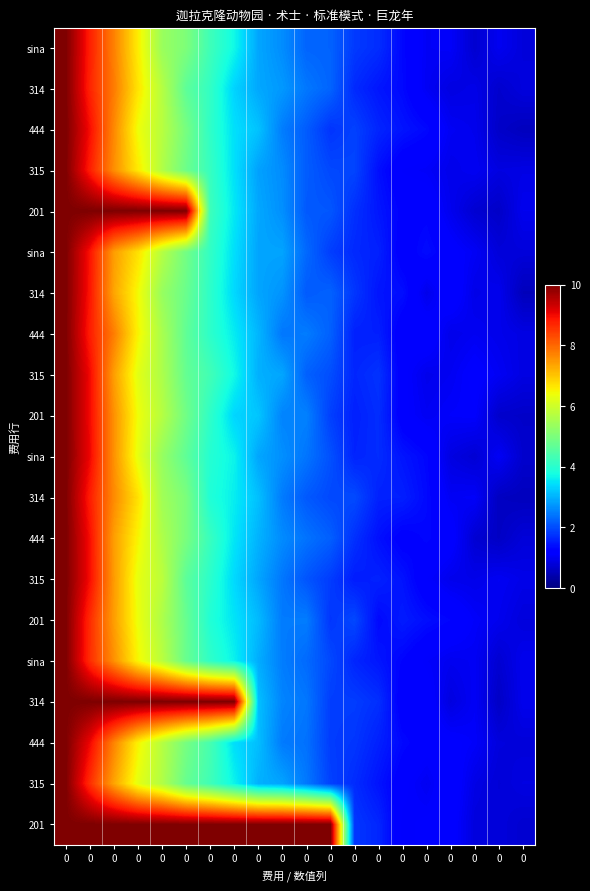

Reading left to right, transcribe all the data shown in this chart.

row_0: 0=10.0	0=8.8	0=7.7	0=6.6	0=5.4	0=5.0	0=4.3	0=3.7	0=2.9	0=2.6	0=2.2	0=2.2	0=1.8	0=1.7	0=1.3	0=1.0	0=1.1	0=0.7	0=1.0	0=0.8
row_1: 0=10.0	0=8.7	0=7.8	0=6.7	0=5.7	0=4.6	0=4.1	0=3.3	0=2.9	0=2.8	0=2.4	0=2.2	0=1.7	0=1.5	0=1.3	0=1.0	0=0.9	0=0.9	0=0.7	0=0.8
row_2: 0=10.0	0=9.0	0=7.6	0=6.4	0=5.7	0=4.9	0=4.1	0=3.5	0=3.2	0=2.5	0=2.2	0=1.8	0=1.9	0=1.6	0=1.4	0=1.3	0=1.0	0=1.0	0=0.7	0=0.6
row_3: 0=10.0	0=8.8	0=7.6	0=6.6	0=5.6	0=4.8	0=4.2	0=3.5	0=2.8	0=2.6	0=2.2	0=2.0	0=1.9	0=1.4	0=1.1	0=1.1	0=0.9	0=1.0	0=0.9	0=0.9
row_4: 0=10.0	0=10.0	0=10.0	0=10.0	0=10.0	0=10.0	0=4.2	0=3.5	0=2.9	0=2.7	0=2.1	0=2.1	0=1.7	0=1.5	0=1.2	0=1.3	0=1.0	0=0.7	0=0.6	0=1.0
row_5: 0=10.0	0=8.9	0=7.4	0=6.7	0=5.7	0=4.9	0=4.1	0=3.4	0=2.9	0=2.9	0=2.3	0=1.9	0=1.7	0=1.6	0=1.2	0=1.4	0=1.2	0=1.0	0=0.8	0=0.8
row_6: 0=10.0	0=8.9	0=7.3	0=6.4	0=5.3	0=4.8	0=4.0	0=3.4	0=2.9	0=2.7	0=2.1	0=2.2	0=1.8	0=1.5	0=1.4	0=0.9	0=1.3	0=0.9	0=1.0	0=0.5
row_7: 0=10.0	0=8.8	0=7.8	0=6.5	0=5.6	0=4.7	0=4.0	0=3.6	0=3.0	0=2.4	0=2.5	0=2.2	0=1.6	0=1.6	0=1.2	0=1.3	0=0.9	0=1.0	0=0.9	0=0.9
row_8: 0=10.0	0=9.0	0=7.4	0=6.2	0=5.6	0=4.7	0=4.3	0=3.7	0=3.0	0=2.9	0=2.2	0=2.0	0=1.6	0=1.8	0=1.2	0=1.0	0=1.0	0=1.2	0=1.0	0=0.9
row_9: 0=10.0	0=9.0	0=7.6	0=6.4	0=5.7	0=4.9	0=4.1	0=3.4	0=3.2	0=2.5	0=2.5	0=1.9	0=1.6	0=1.7	0=1.2	0=1.0	0=1.1	0=1.1	0=0.7	0=0.7
row_10: 0=10.0	0=9.0	0=7.5	0=6.3	0=5.3	0=4.7	0=3.9	0=3.7	0=2.9	0=2.7	0=2.4	0=2.1	0=1.6	0=1.7	0=1.5	0=1.3	0=0.9	0=0.7	0=1.0	0=0.7
row_11: 0=10.0	0=8.8	0=7.6	0=6.7	0=5.5	0=5.0	0=3.9	0=3.6	0=3.1	0=2.5	0=2.1	0=2.0	0=2.0	0=1.6	0=1.6	0=1.3	0=1.0	0=1.1	0=0.6	0=0.6
row_12: 0=10.0	0=8.9	0=7.4	0=6.5	0=5.6	0=5.0	0=4.2	0=3.5	0=3.0	0=2.6	0=2.4	0=2.2	0=1.7	0=1.4	0=1.2	0=1.3	0=1.2	0=0.7	0=0.6	0=0.8
row_13: 0=10.0	0=9.0	0=7.4	0=6.3	0=5.8	0=4.6	0=4.0	0=3.4	0=2.9	0=2.4	0=2.1	0=1.8	0=1.5	0=1.6	0=1.4	0=1.1	0=1.0	0=0.9	0=1.0	0=0.9
row_14: 0=10.0	0=8.6	0=7.4	0=6.4	0=5.6	0=4.7	0=3.9	0=3.5	0=3.1	0=2.5	0=2.5	0=1.8	0=2.0	0=1.3	0=1.5	0=1.4	0=1.3	0=1.1	0=1.0	0=0.8
row_15: 0=10.0	0=8.6	0=7.6	0=6.5	0=5.7	0=4.8	0=4.1	0=3.6	0=3.0	0=2.5	0=2.3	0=2.0	0=1.6	0=1.5	0=1.3	0=1.1	0=1.0	0=1.0	0=0.7	0=1.0
row_16: 0=10.0	0=10.0	0=10.0	0=10.0	0=10.0	0=10.0	0=10.0	0=10.0	0=3.1	0=2.6	0=2.4	0=1.9	0=1.9	0=1.7	0=1.2	0=1.2	0=0.8	0=1.0	0=0.6	0=1.0
row_17: 0=10.0	0=9.0	0=7.7	0=6.5	0=5.7	0=4.9	0=4.4	0=3.4	0=3.1	0=2.5	0=2.4	0=1.8	0=1.8	0=1.6	0=1.3	0=1.2	0=1.2	0=1.1	0=0.8	0=0.8
row_18: 0=10.0	0=8.6	0=7.4	0=6.3	0=5.6	0=4.8	0=4.3	0=3.6	0=3.0	0=2.9	0=2.4	0=1.9	0=1.7	0=1.4	0=1.2	0=1.0	0=1.3	0=0.9	0=0.8	0=0.9
row_19: 0=10.0	0=10.0	0=10.0	0=10.0	0=10.0	0=10.0	0=10.0	0=10.0	0=10.0	0=10.0	0=10.0	0=10.0	0=1.8	0=1.6	0=1.1	0=1.2	0=1.2	0=0.8	0=0.8	0=0.7